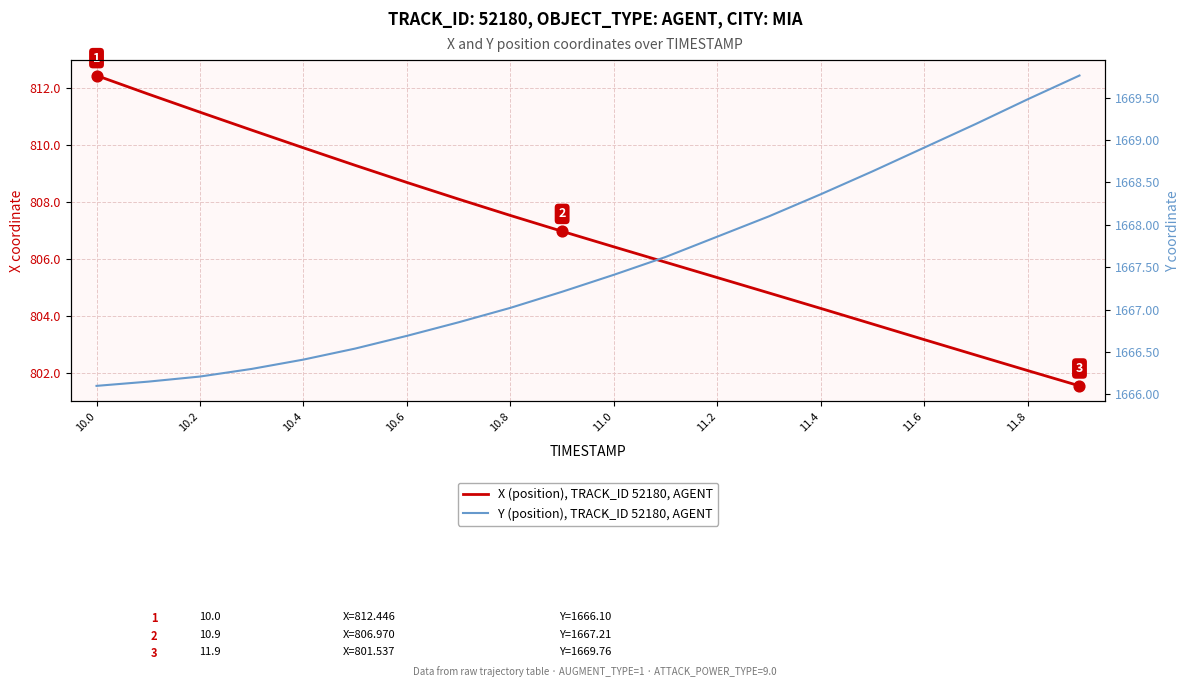

Which series has the largest Y range (max minus min)?

X (position), TRACK_ID 52180, AGENT